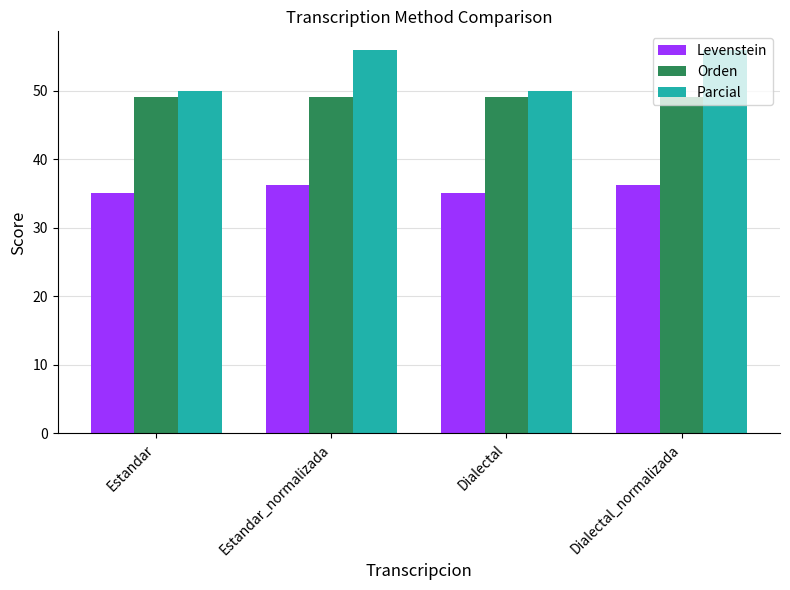

At Estandar_normalizada, list the series in order from smallest to largest.

Levenstein, Orden, Parcial